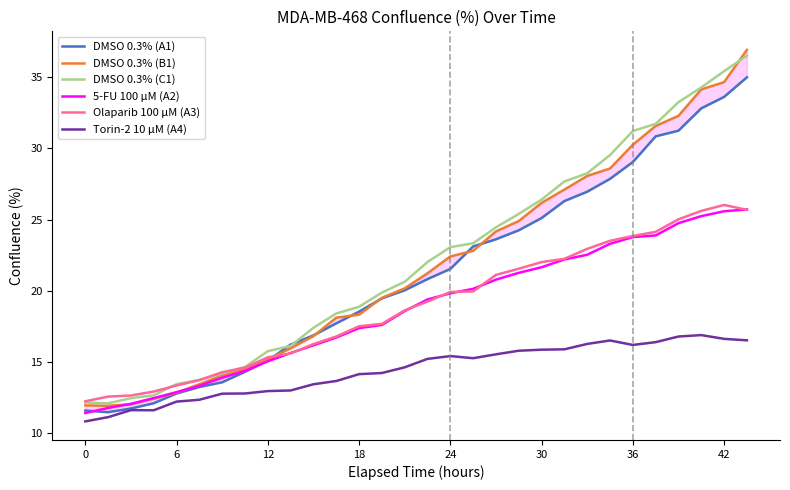

How many values in the Olaparib 100 µM (A3) series are below 19?

15